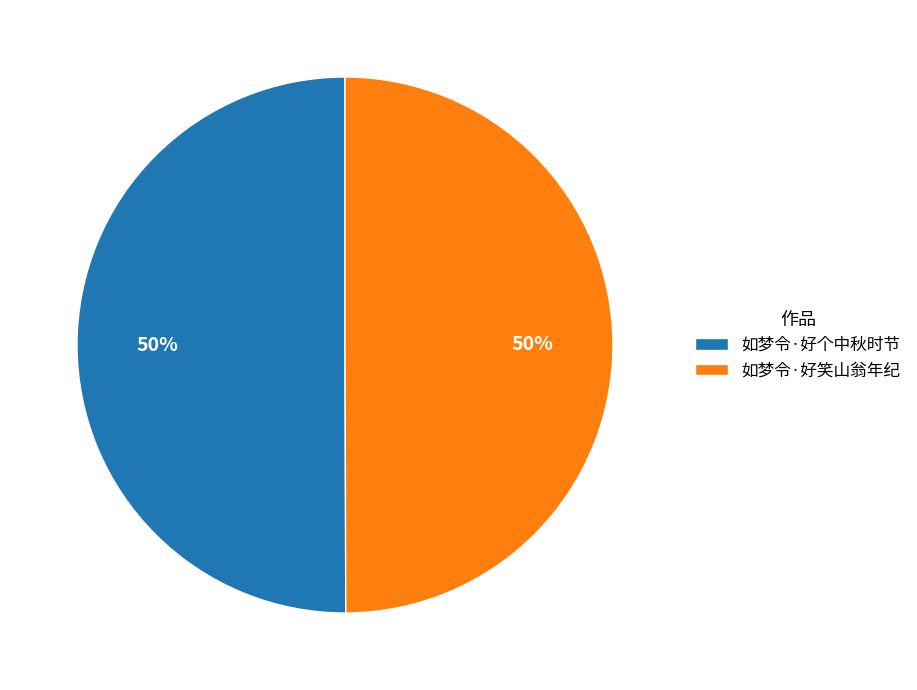

What percentage is the 如梦令·好个中秋时节 slice, to the nearest percent?

50%